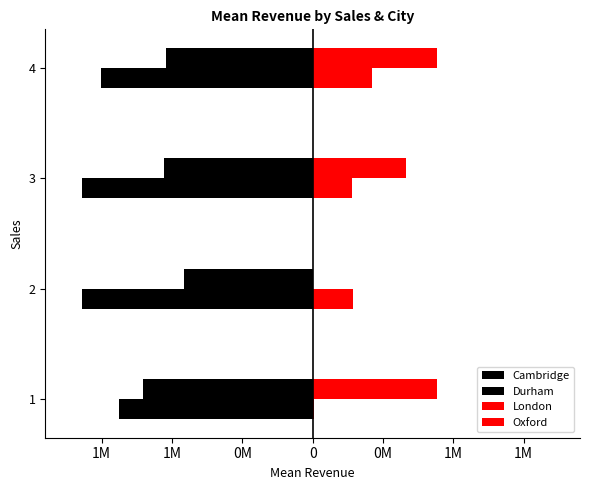

What is the difference between the second highest and minimum values in the Durham series?

161138.0